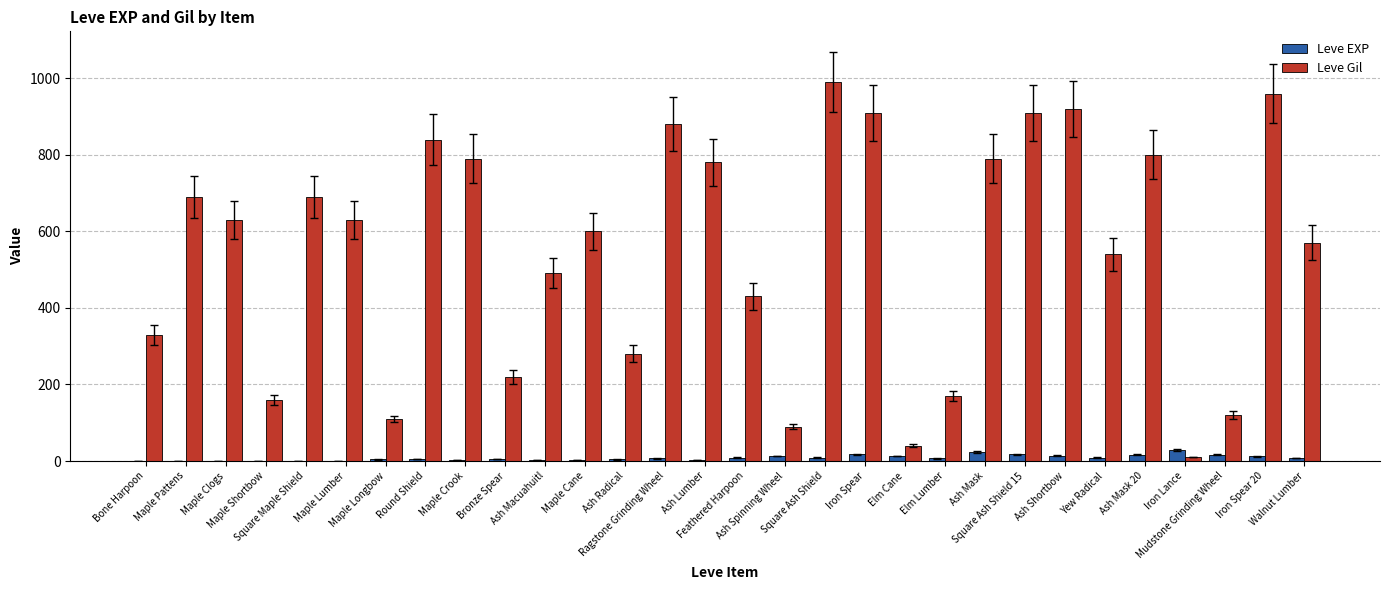

Between Square Ash Shield and Yew Radical, which series saw the biggest shift?

Leve Gil